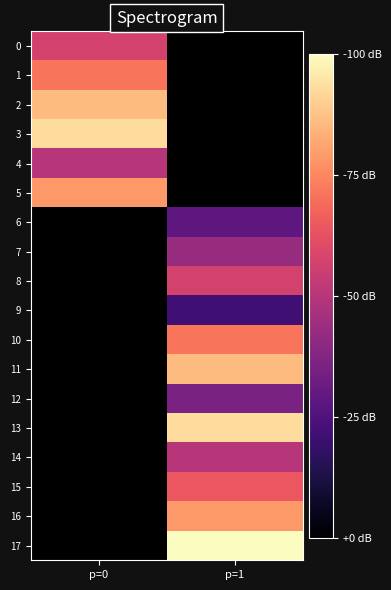

Is the value of 10 at p=1 greater than the value of 1 at p=0?

No